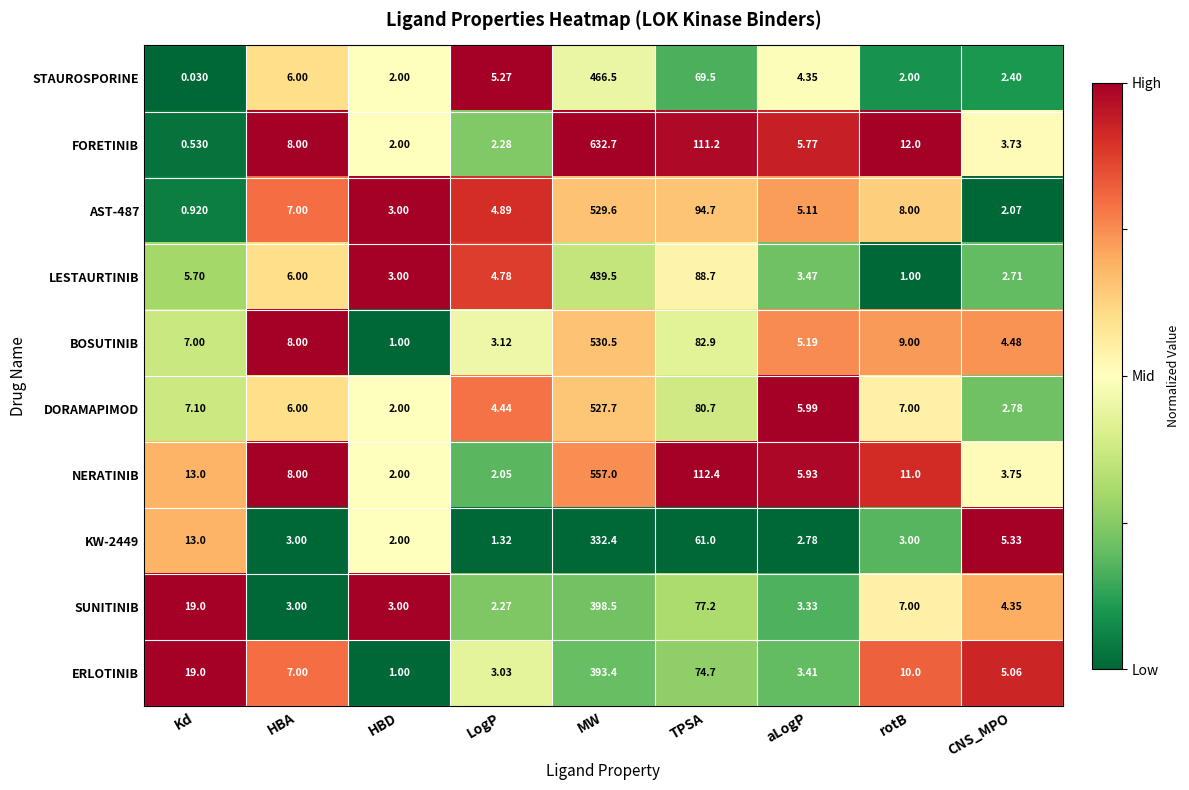

Which series changed the most between Kd and aLogP?

SUNITINIB